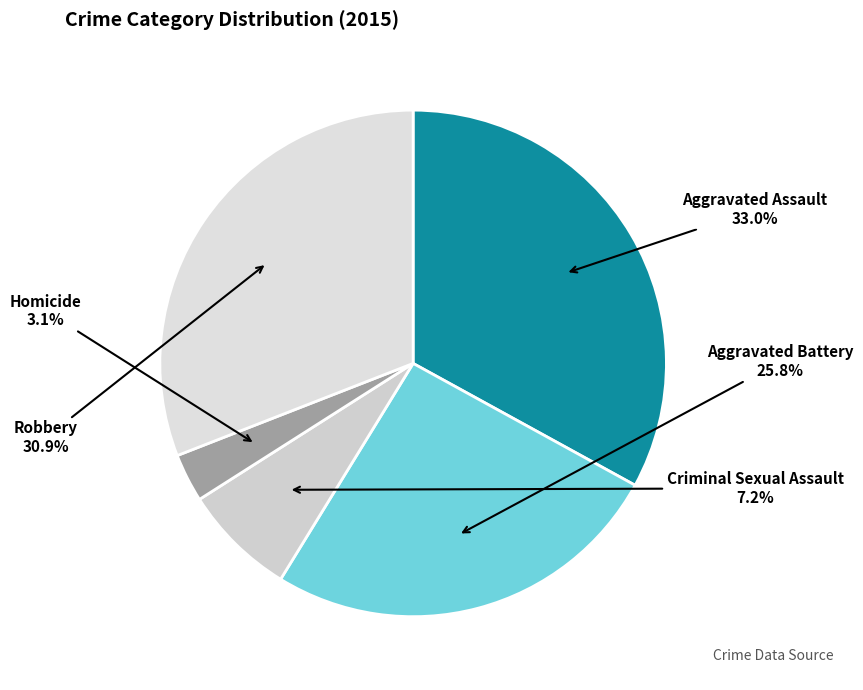

Count the number of slices in the pie.

5